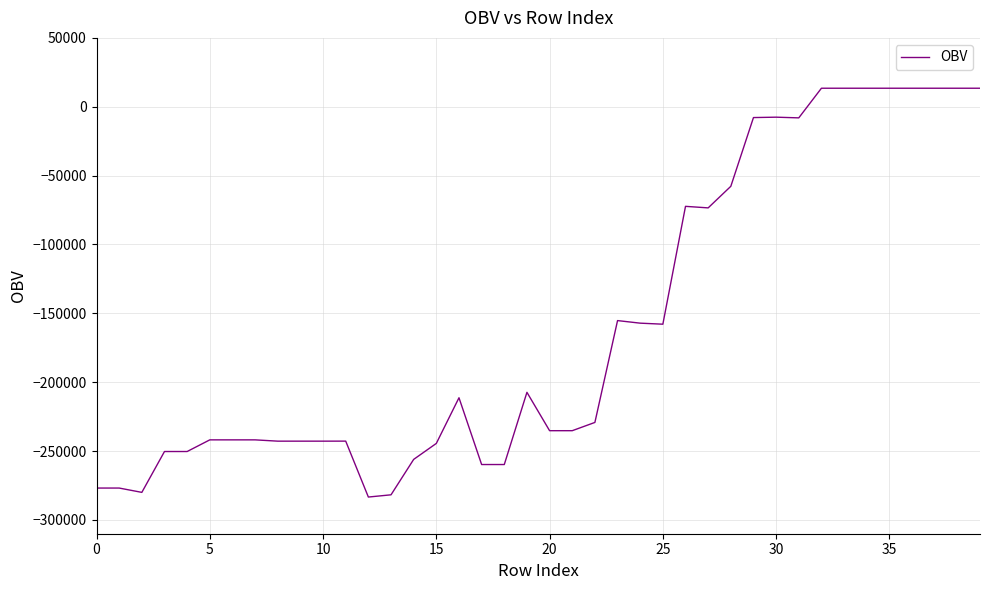

What is the greatest value displayed?

13450.2